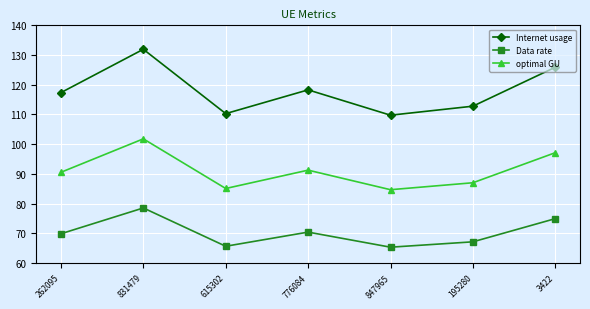

At which label does Data rate first exceed 69?

262095